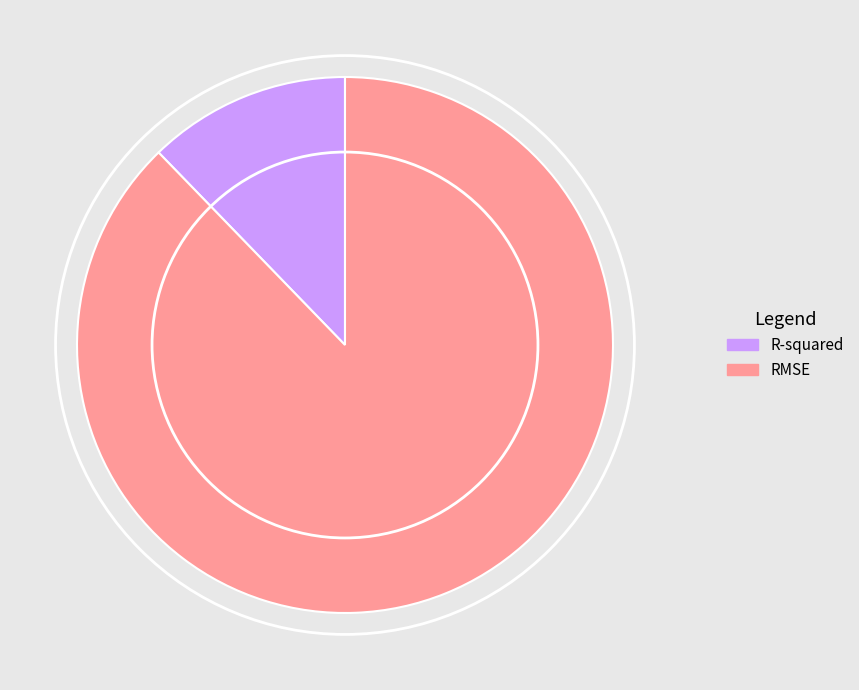

Between RMSE and R-squared, which is larger?

RMSE